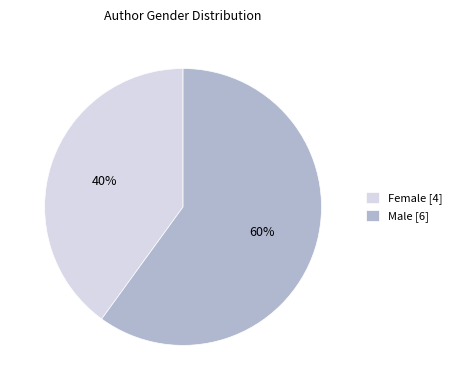

Do Male [6] and Female [4] together represent more than half of the pie?

Yes